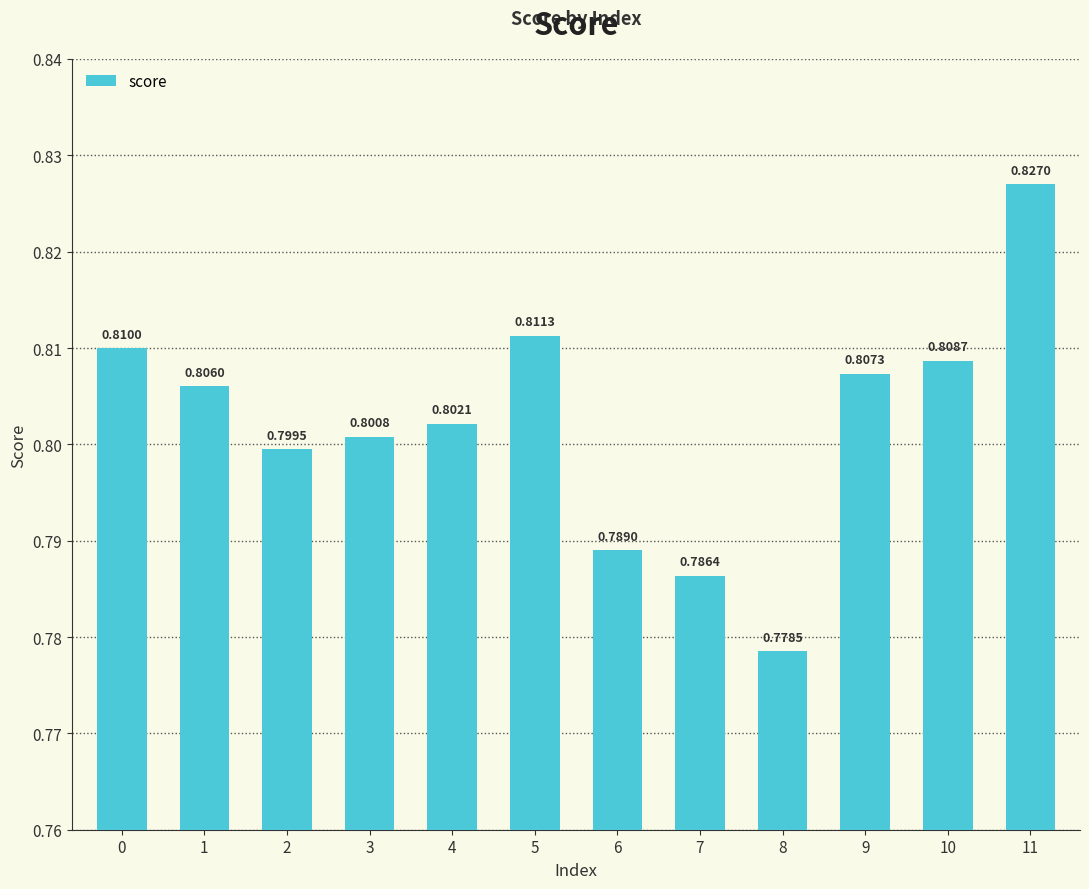

Between 10 and 8, which is larger?

10